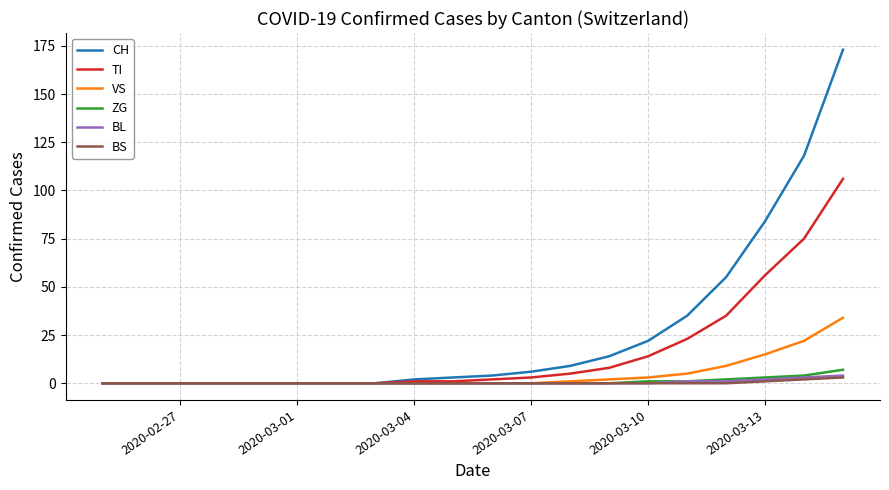

Reading left to right, extract all data points from this chart.

CH: 0	0	0	0	0	0	0	0	2	3	4	6	9	14	22	35	55	84	118	173
TI: 0	0	0	0	0	0	0	0	1	1	2	3	5	8	14	23	35	56	75	106
VS: 0	0	0	0	0	0	0	0	0	0	0	0	1	2	3	5	9	15	22	34
ZG: 0	0	0	0	0	0	0	0	0	0	0	0	0	0	1	1	2	3	4	7
BL: 0	0	0	0	0	0	0	0	0	0	0	0	0	0	0	1	1	2	3	4
BS: 0	0	0	0	0	0	0	0	0	0	0	0	0	0	0	0	0	1	2	3